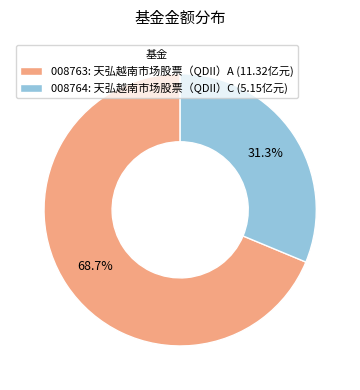

What portion of the pie excludes 008763: 天弘越南市场股票（QDII）A (11.32亿元)?

31.3%